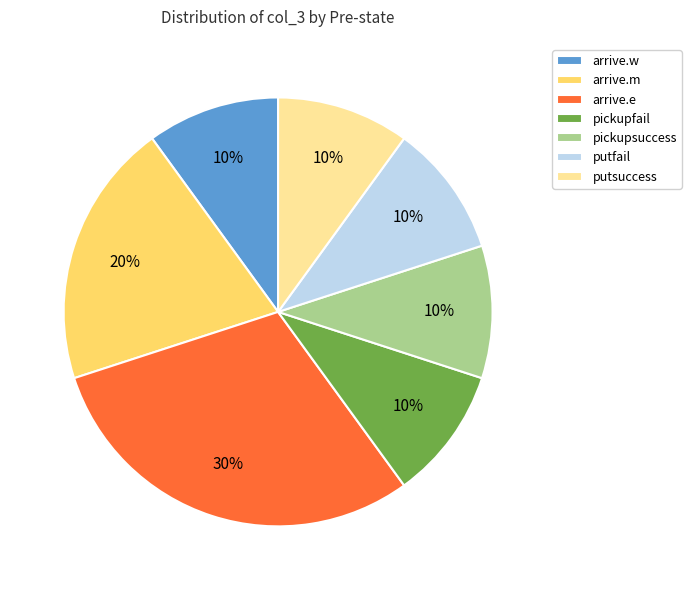

To the nearest percent, what portion does putfail represent?

10%